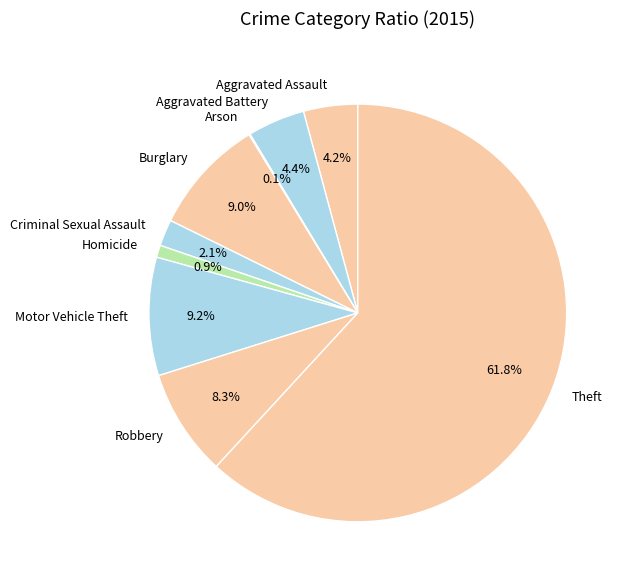

Which slice is the largest?

Theft